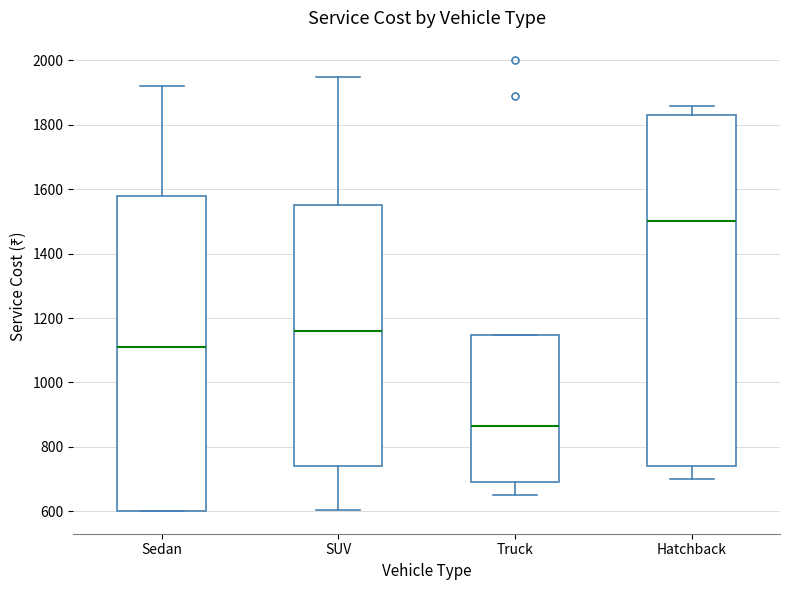

Which box is the tallest, from its lower edge to its upper edge?

Hatchback